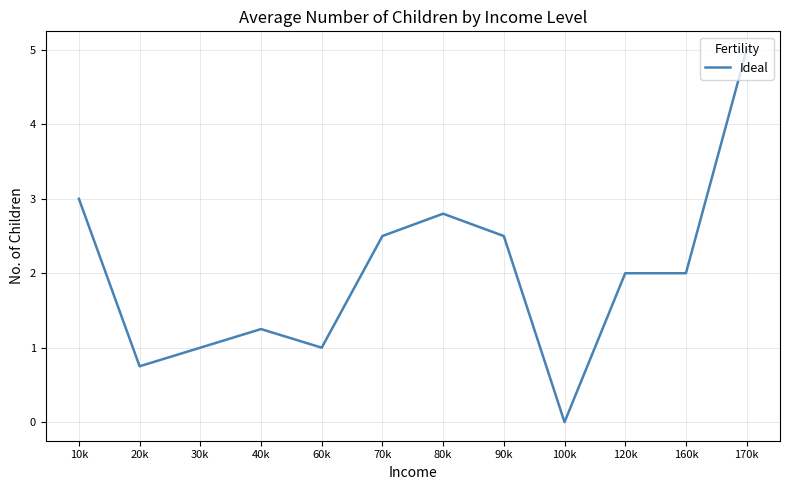

Is it true that the value at 20k is 0.8?

True